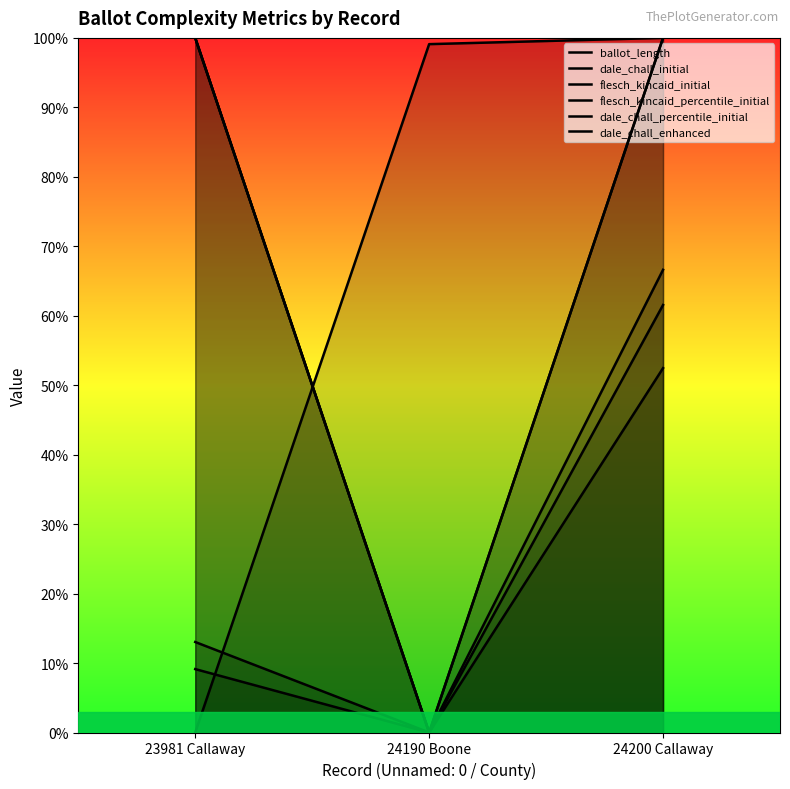

How many lines are shown in the chart?

6